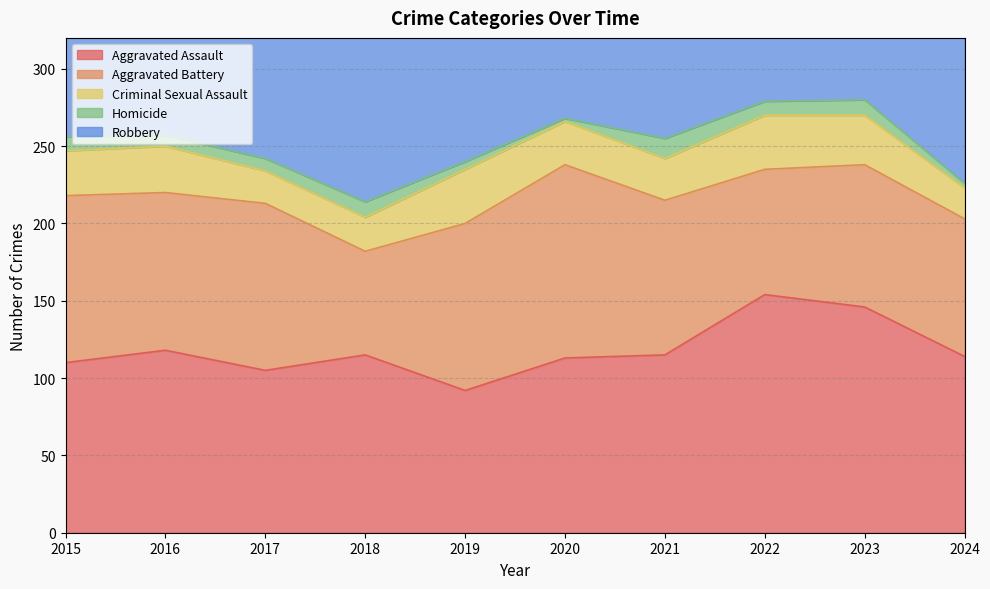

At which category does Aggravated Battery reach its first local valley?

2016